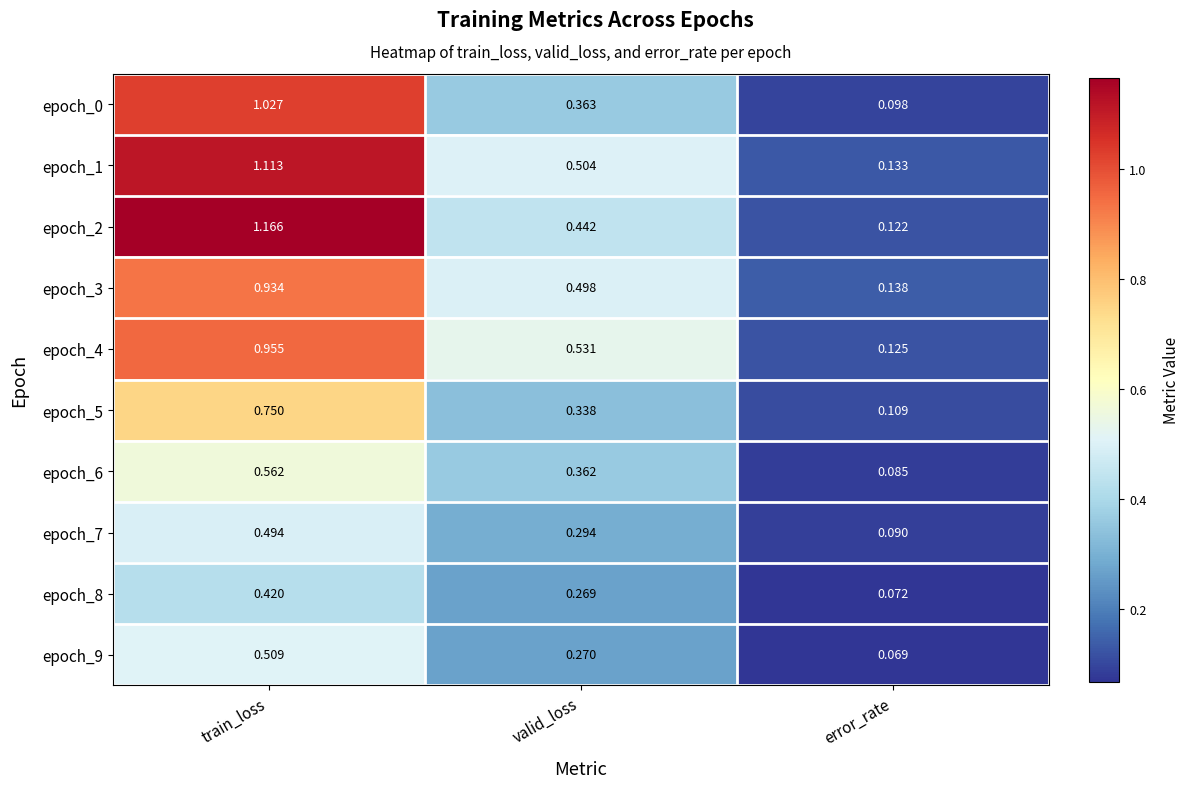

Which category has the lowest value across all series?

error_rate